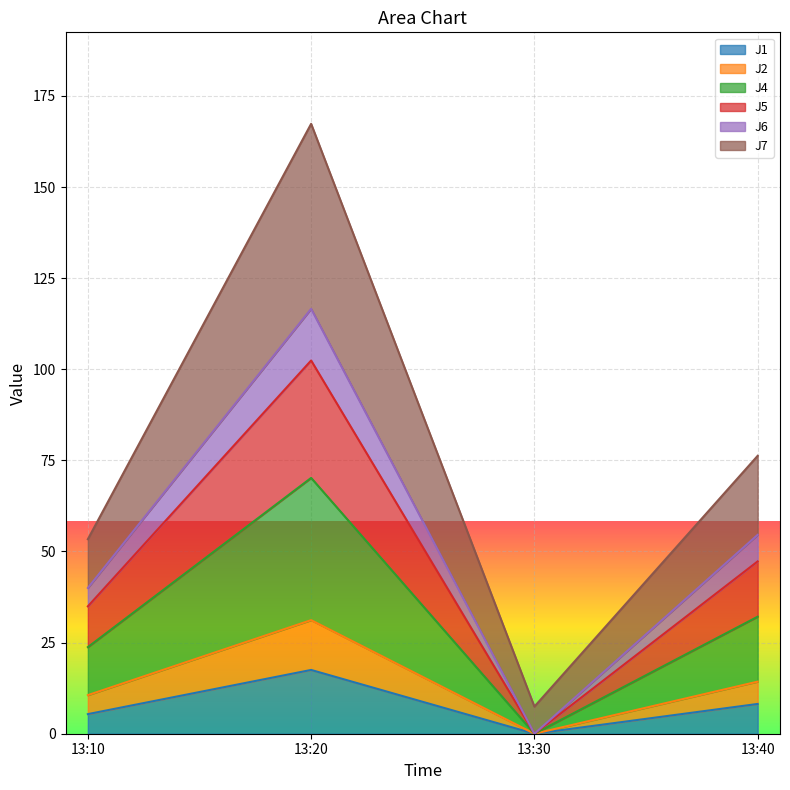

At which category is the sum across all series the highest?

13:20